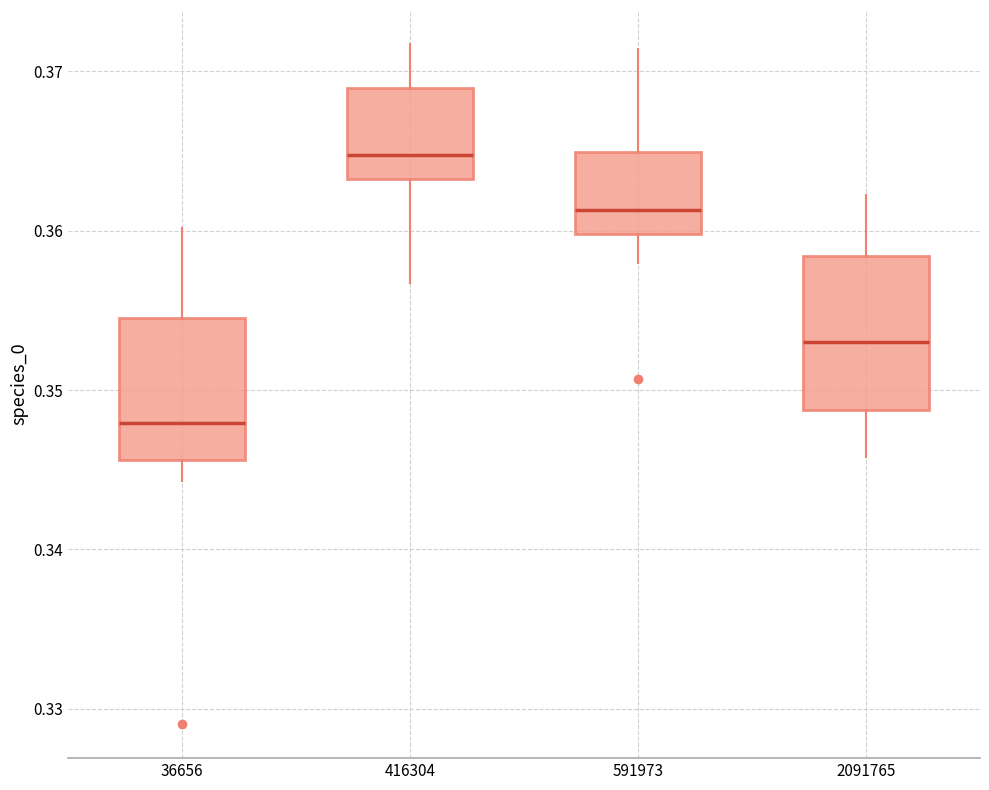

Reading left to right, transcribe this box plot: for each box, give where its median line is, the range the box spans, and where its two whiskers end, as read against the y-axis. The values are not printed on the chart, so give them approximately, as read against the axis.

36656: median 0.348, box 0.346 to 0.355, whiskers 0.344 to 0.360
416304: median 0.365, box 0.363 to 0.369, whiskers 0.357 to 0.372
591973: median 0.361, box 0.360 to 0.365, whiskers 0.358 to 0.371
2091765: median 0.353, box 0.349 to 0.358, whiskers 0.346 to 0.362